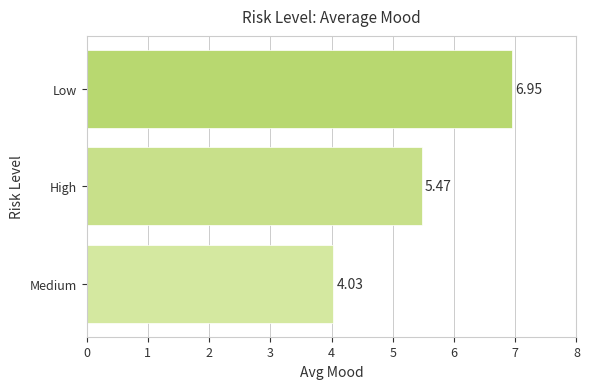

List the labels in order of value, largest first.

Low, High, Medium